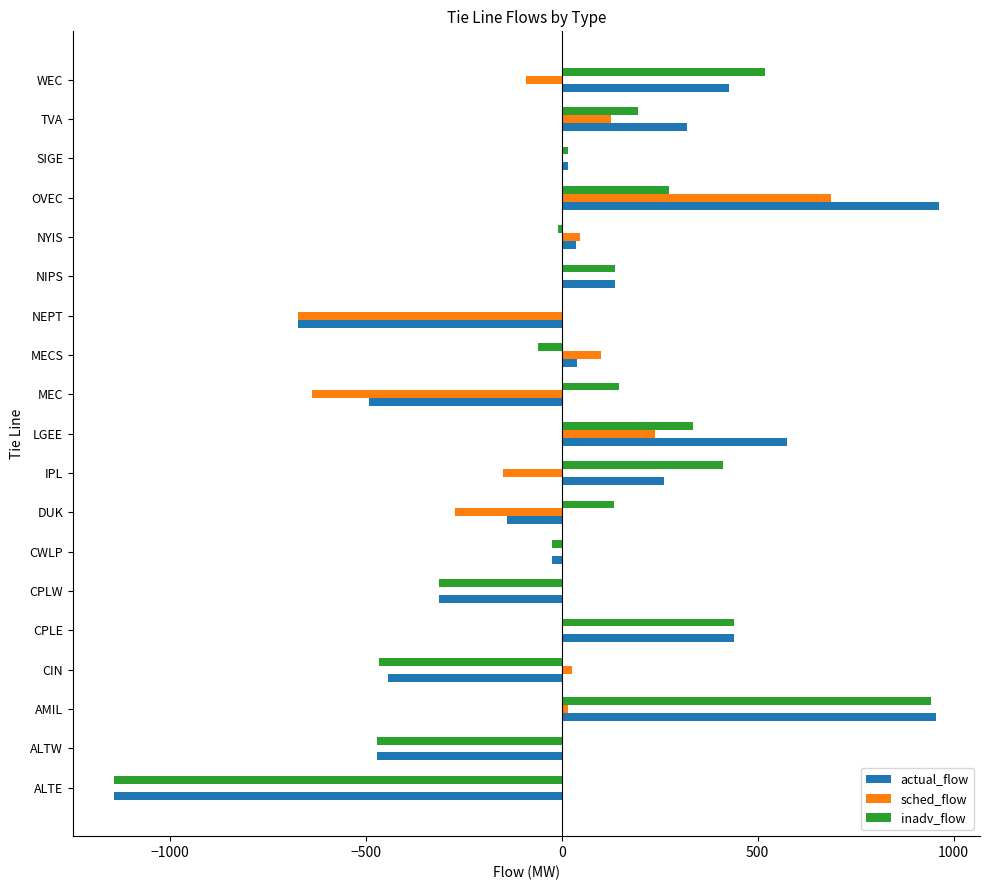

What is the greatest value displayed?

962